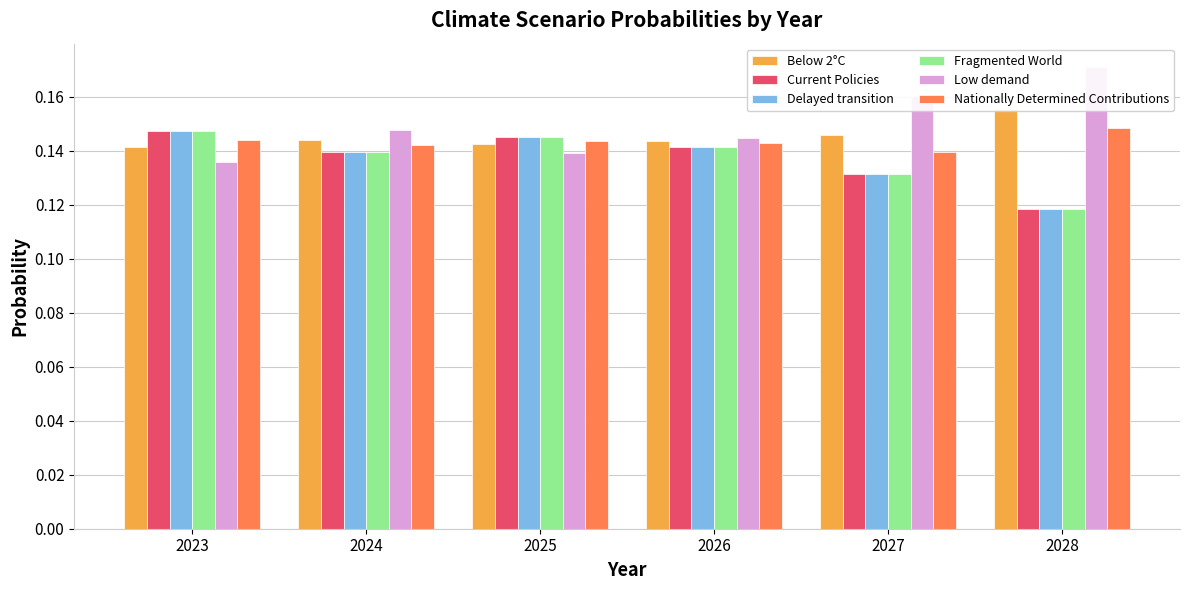

Does the chart contain any negative values?

No